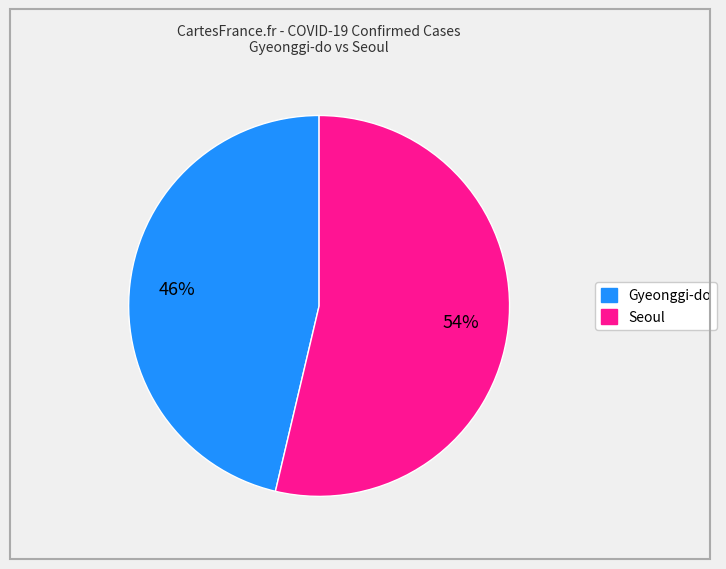

Do Gyeonggi-do and Seoul together represent more than half of the pie?

Yes